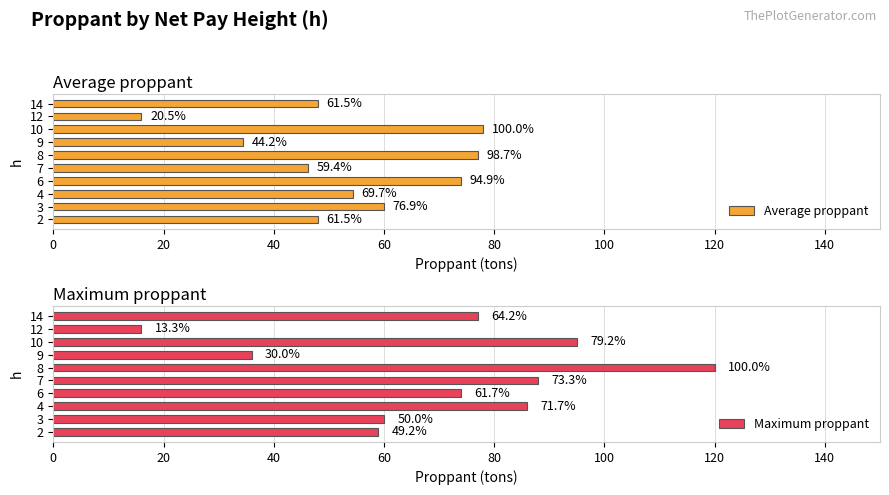

How many values in the Maximum proppant series are below 77?

5